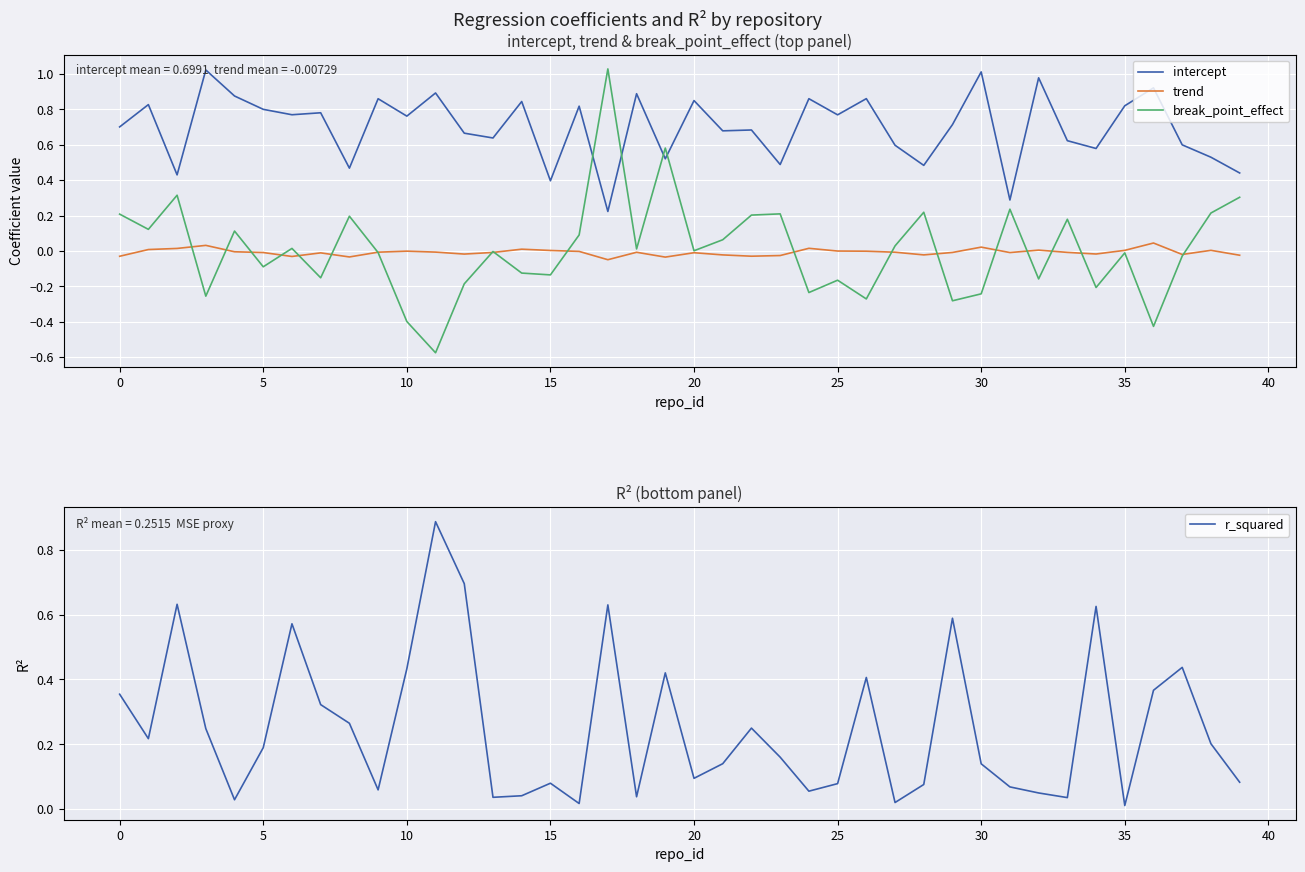

What is the label of the 12th point from the right?

28